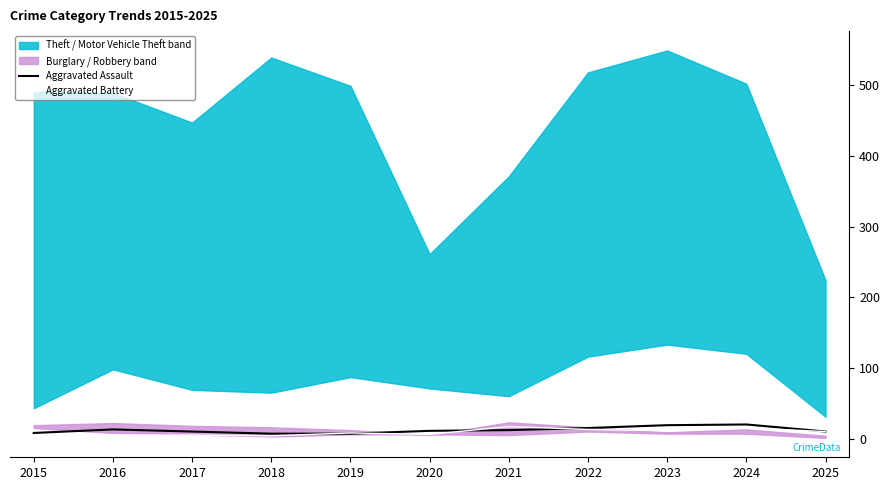

Between 2017 and 2024, which series saw the biggest shift?

Aggravated Assault